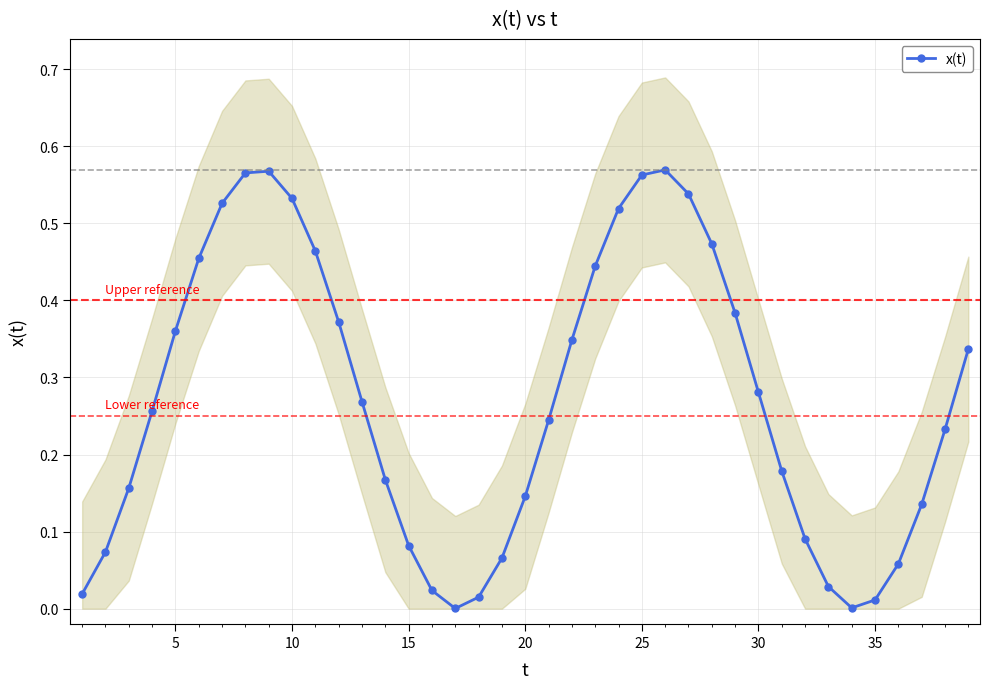

In x(t), how many points are lower than both neighbors (excluding endpoints)?

2